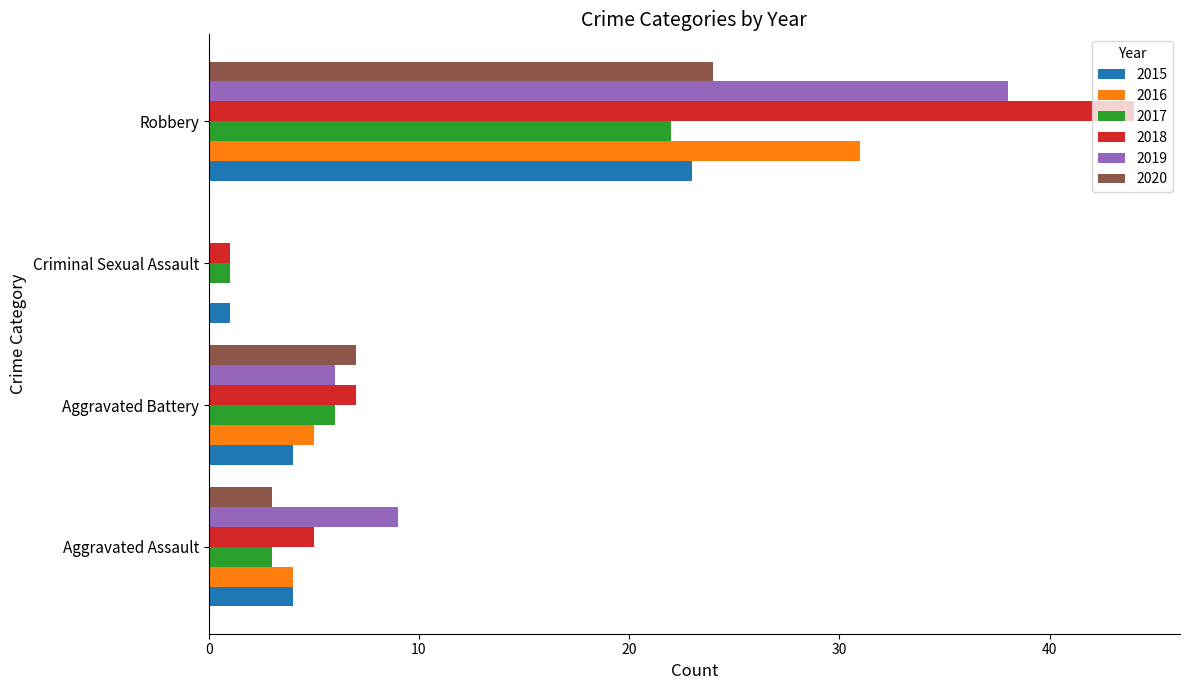

At which category is the sum across all series the highest?

Robbery